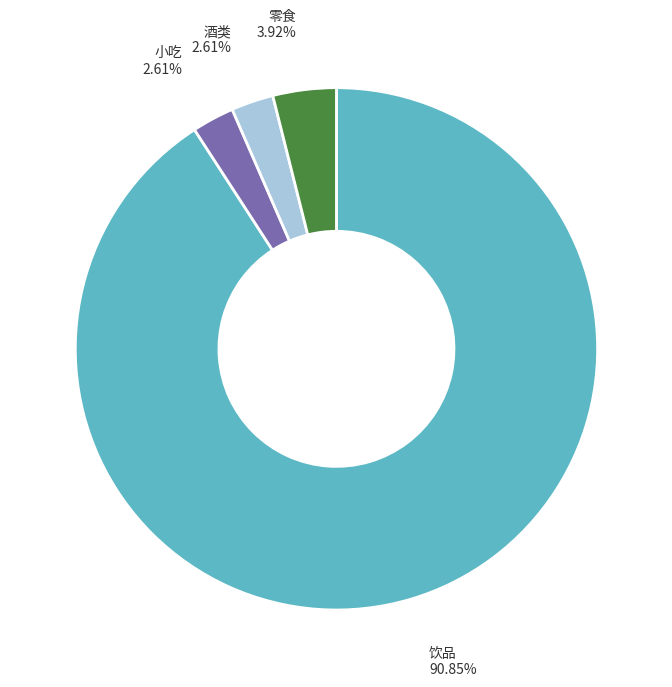

Is there any slice that represents more than half of the pie?

Yes